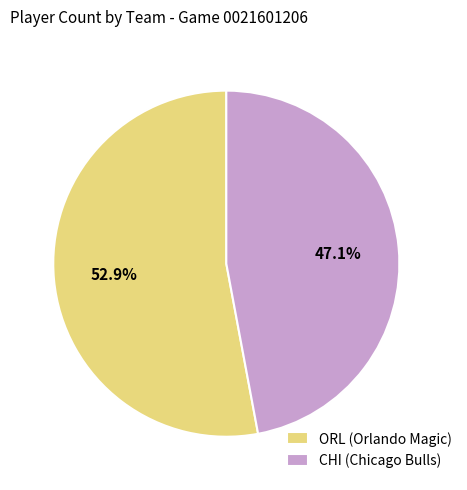

To the nearest percent, what portion does CHI represent?

47%